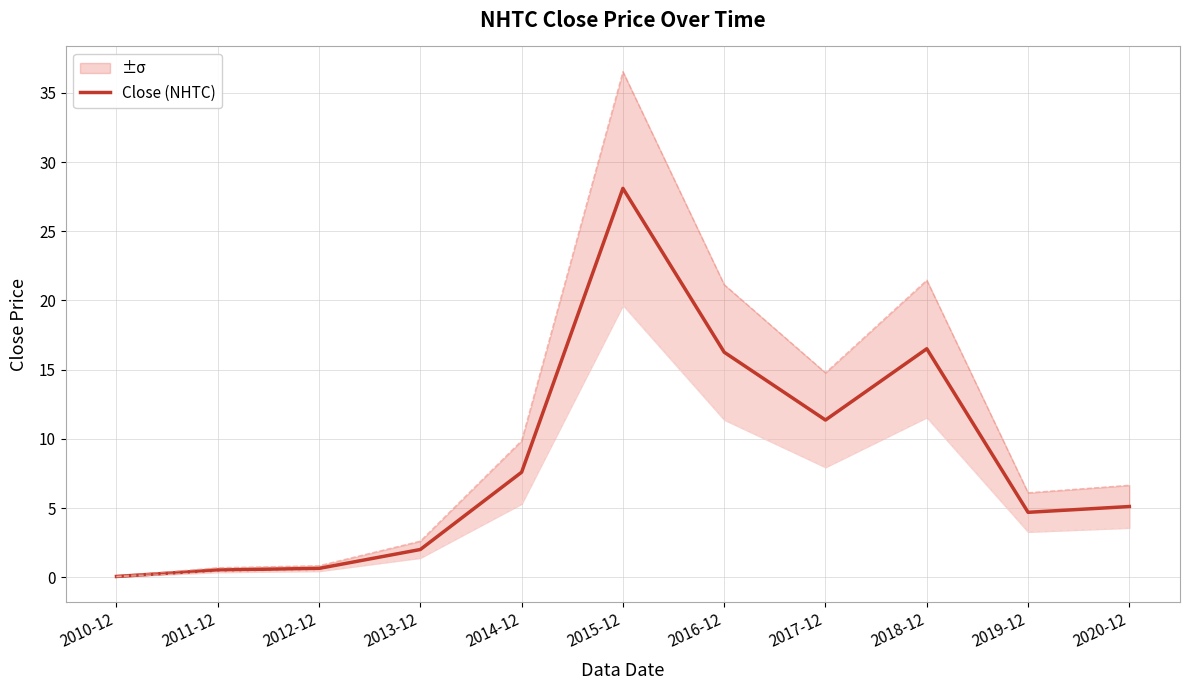

Which category has the highest value across all series?

2015-12